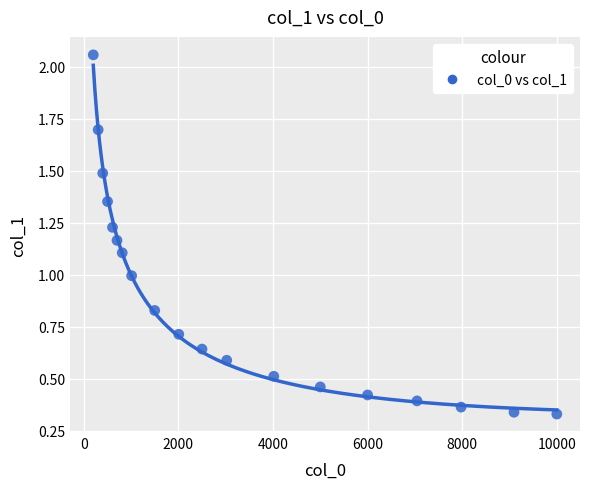

What is the range of Y values (max minus min)?

1.7